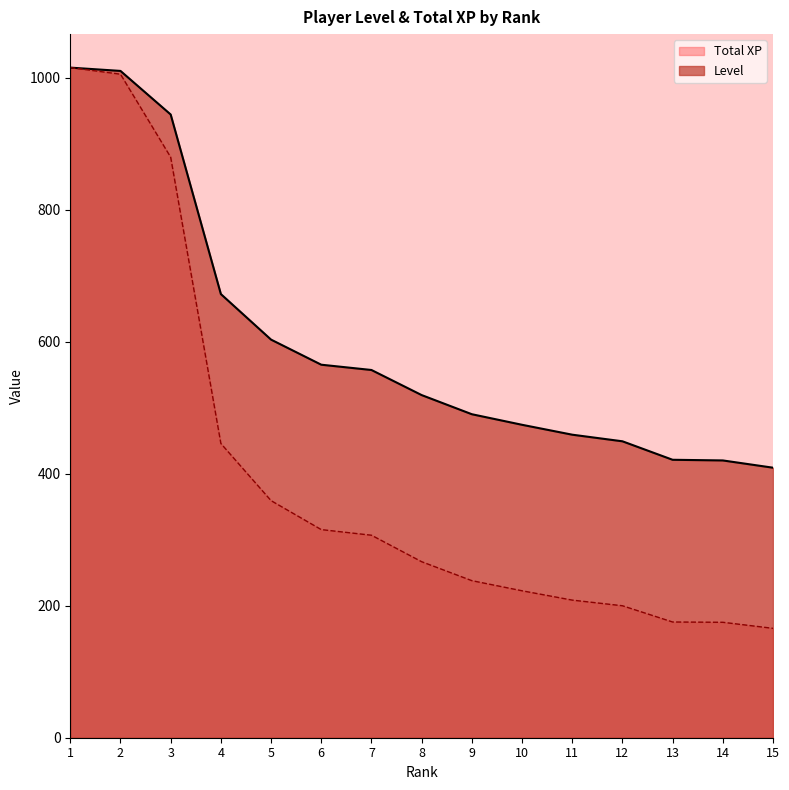

Which category has the lowest value across all series?

15